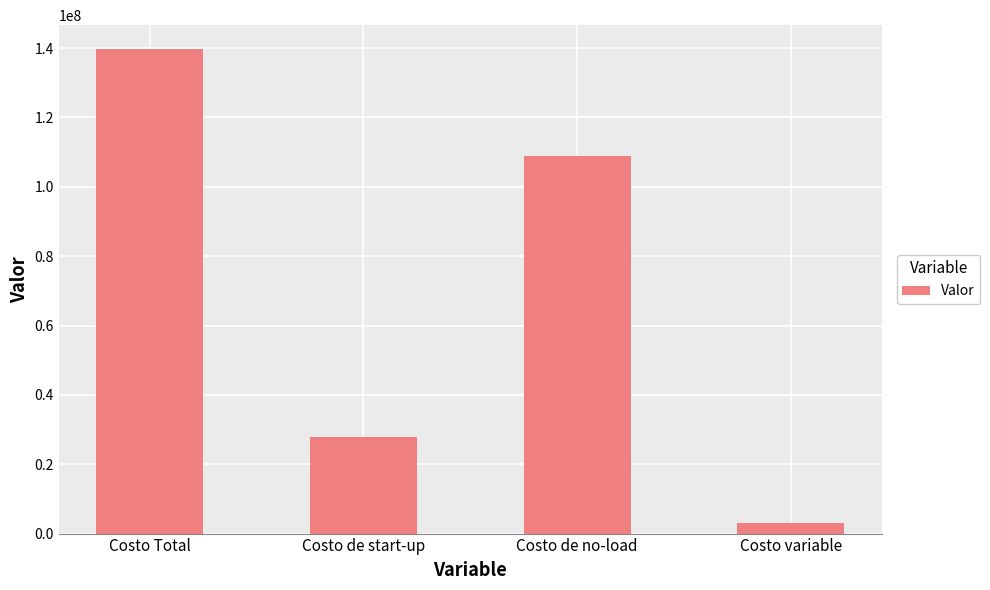

What is the sum of all values?

279244559.4